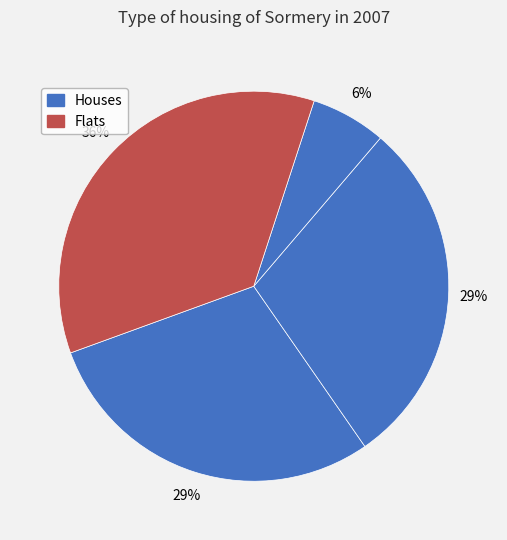

Count the number of slices in the pie.

4